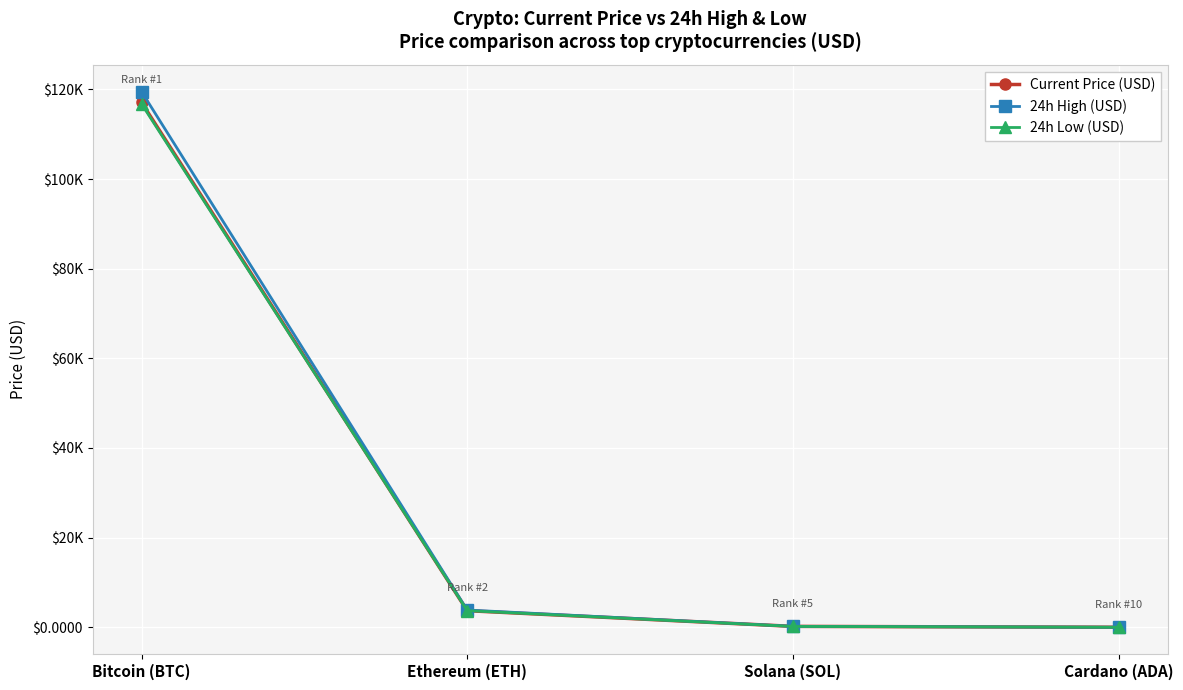

True or false: 24h Low (USD) and 24h High (USD) intersect in this chart.

False